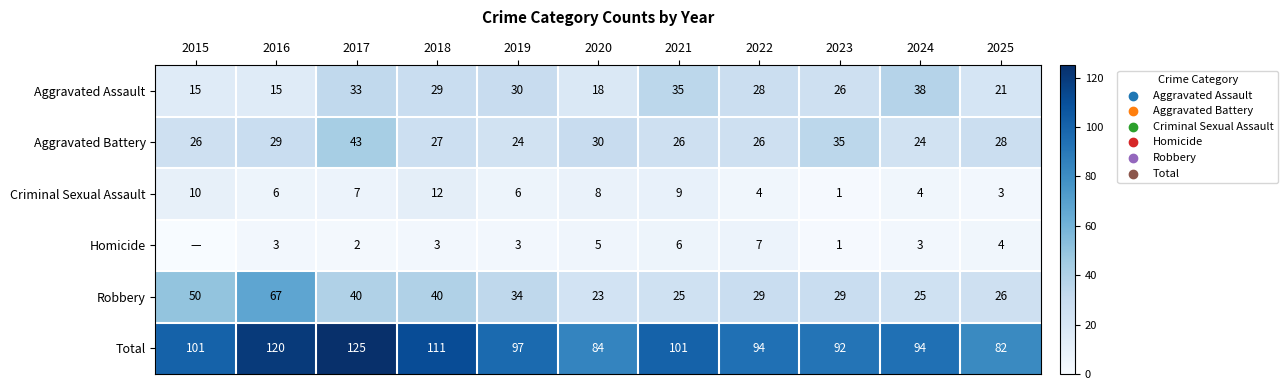

The Homicide series shows 3 at 2017. True or false?

False